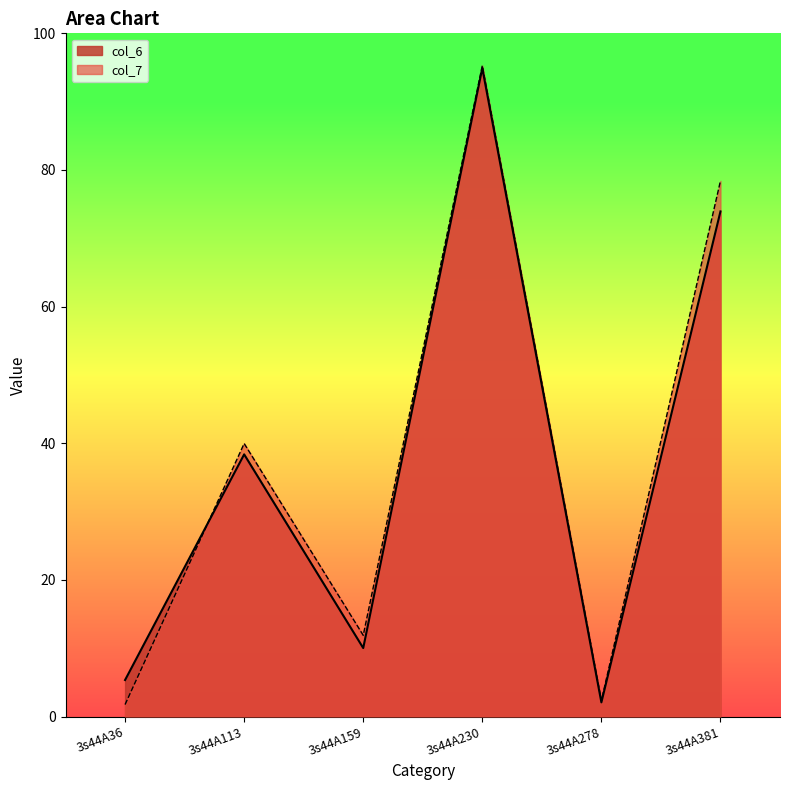

Which has a higher value, 3s44A230 or 3s44A113?

3s44A230